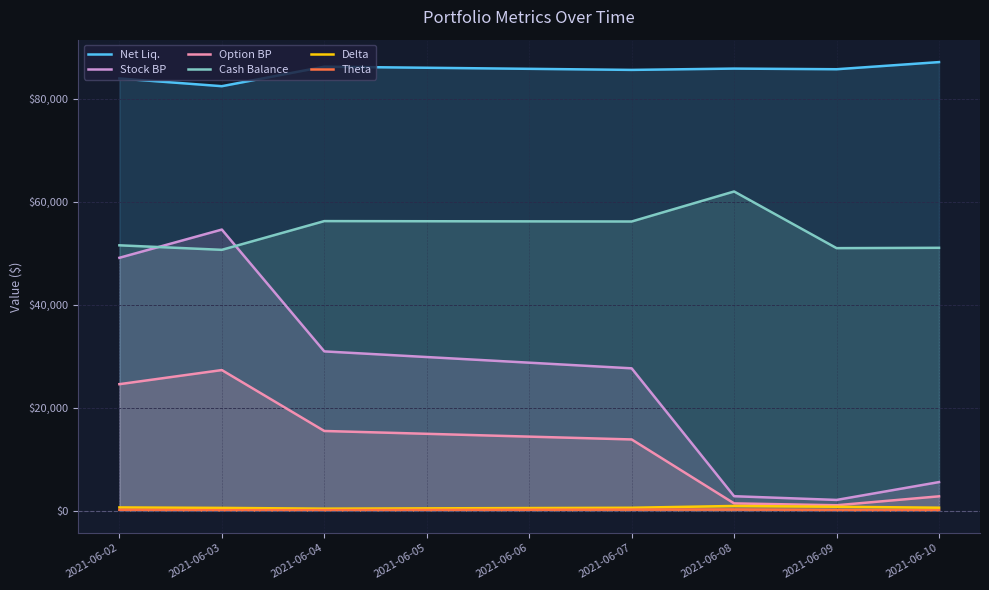

Which category has the highest value across all series?

2021-06-10